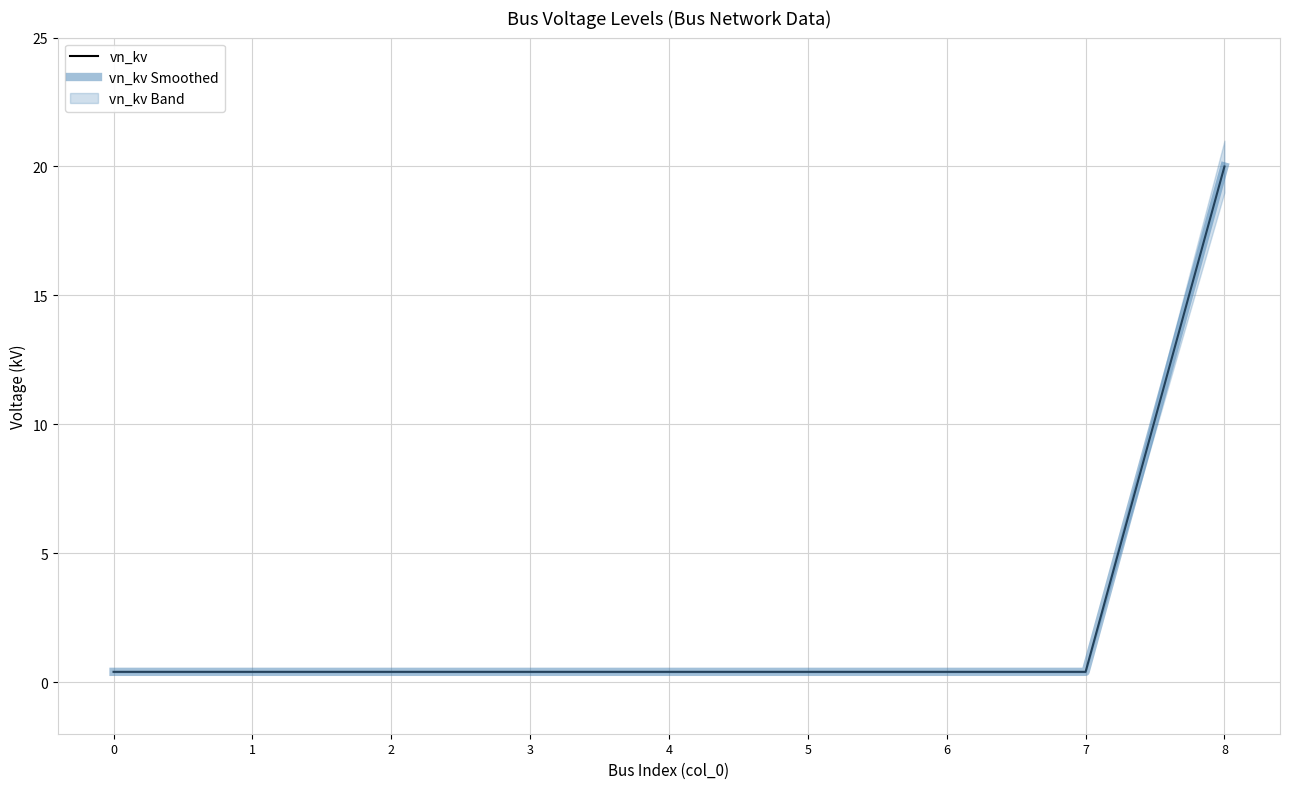

True or false: vn_kv and vn_kv Smoothed intersect in this chart.

False